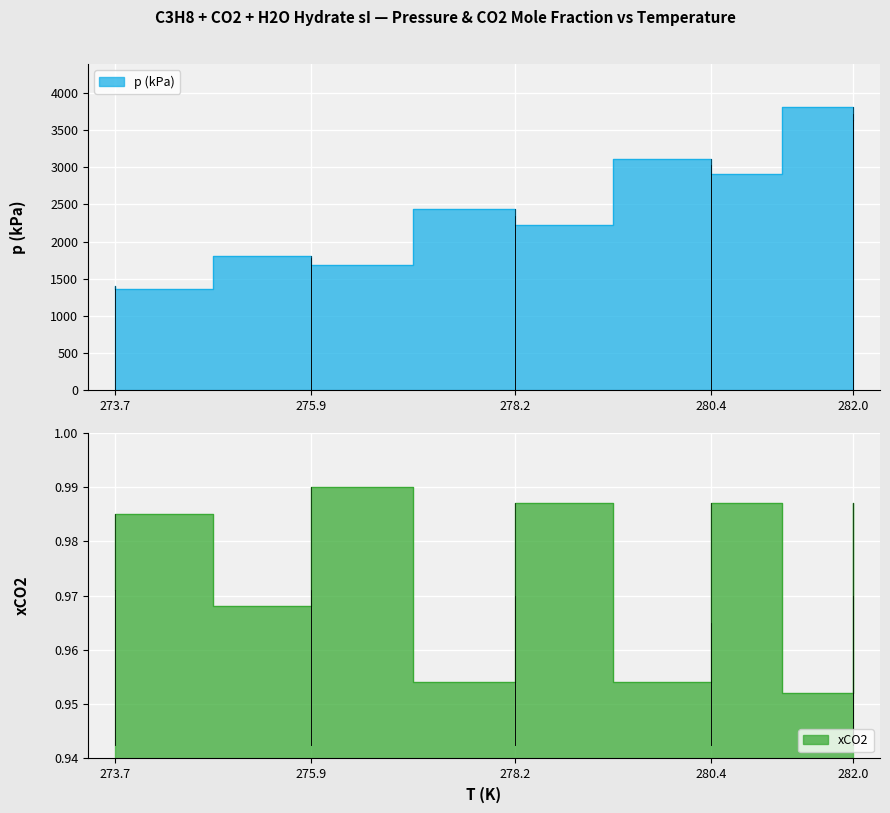

How many distinct data groups are displayed?

2